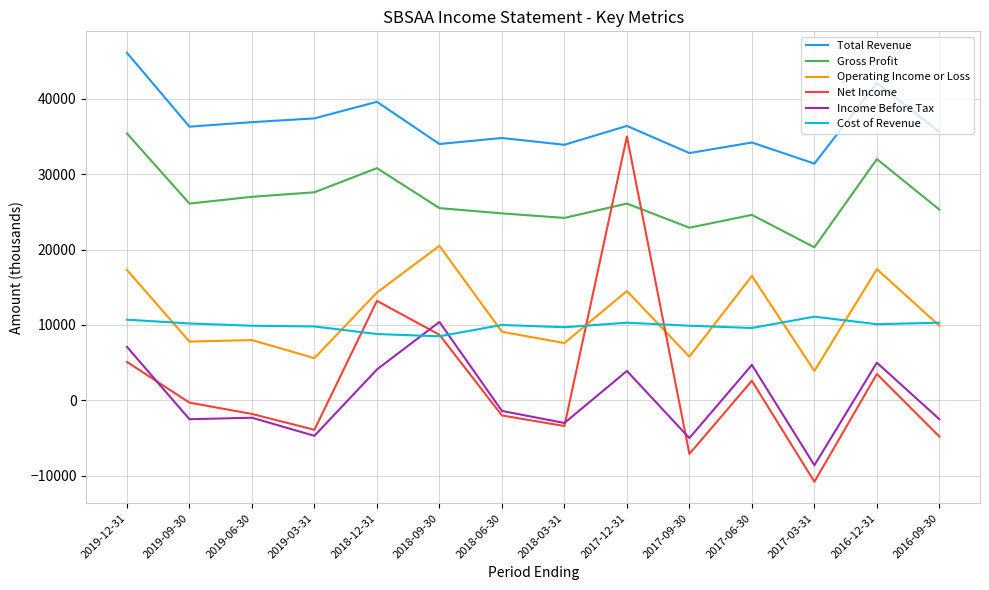

Rank the series at 2018-06-30 from lowest to highest value.

Net Income, Income Before Tax, Operating Income or Loss, Cost of Revenue, Gross Profit, Total Revenue